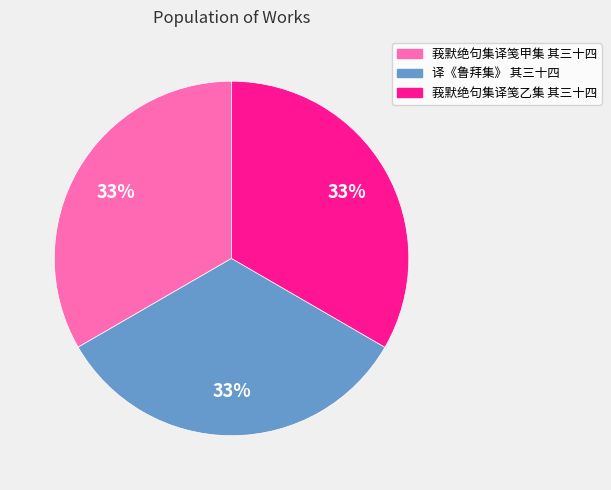

True or false: 译《鲁拜集》 其三十四 accounts for 48% of the total.

False